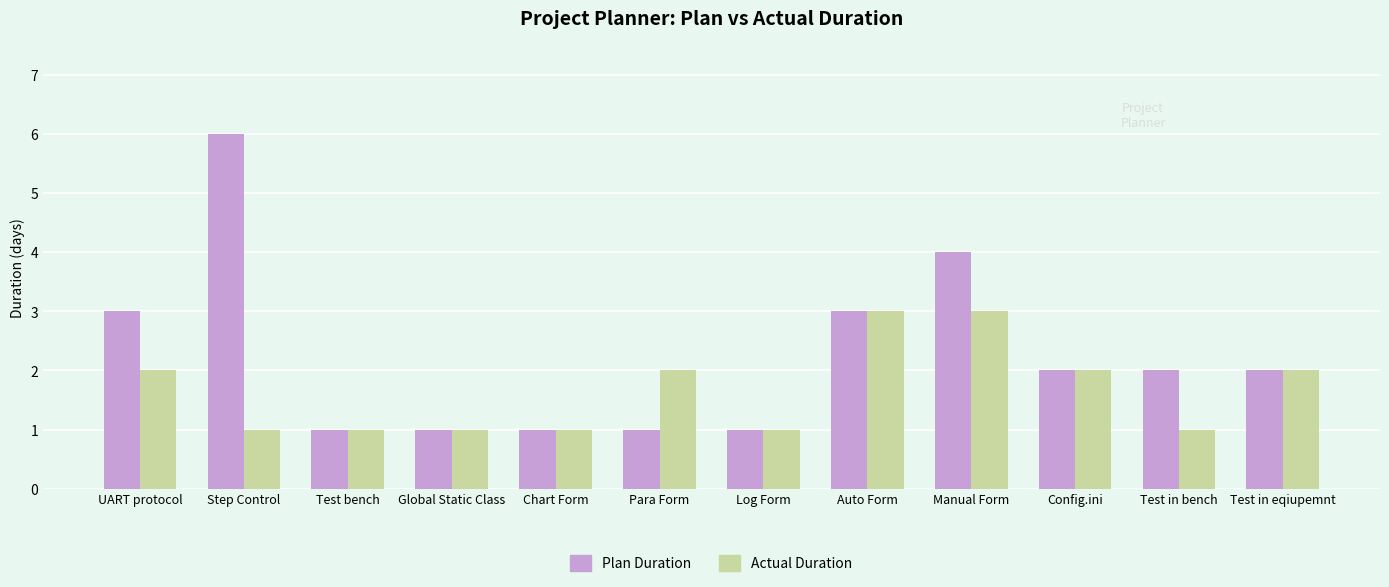

Reading left to right, transcribe all the data shown in this chart.

Plan Duration: UART protocol=3	Step Control=6	Test bench=1	Global Static Class=1	Chart Form=1	Para Form=1	Log Form=1	Auto Form=3	Manual Form=4	Config.ini=2	Test in bench=2	Test in eqiupemnt=2
Actual Duration: UART protocol=2	Step Control=1	Test bench=1	Global Static Class=1	Chart Form=1	Para Form=2	Log Form=1	Auto Form=3	Manual Form=3	Config.ini=2	Test in bench=1	Test in eqiupemnt=2